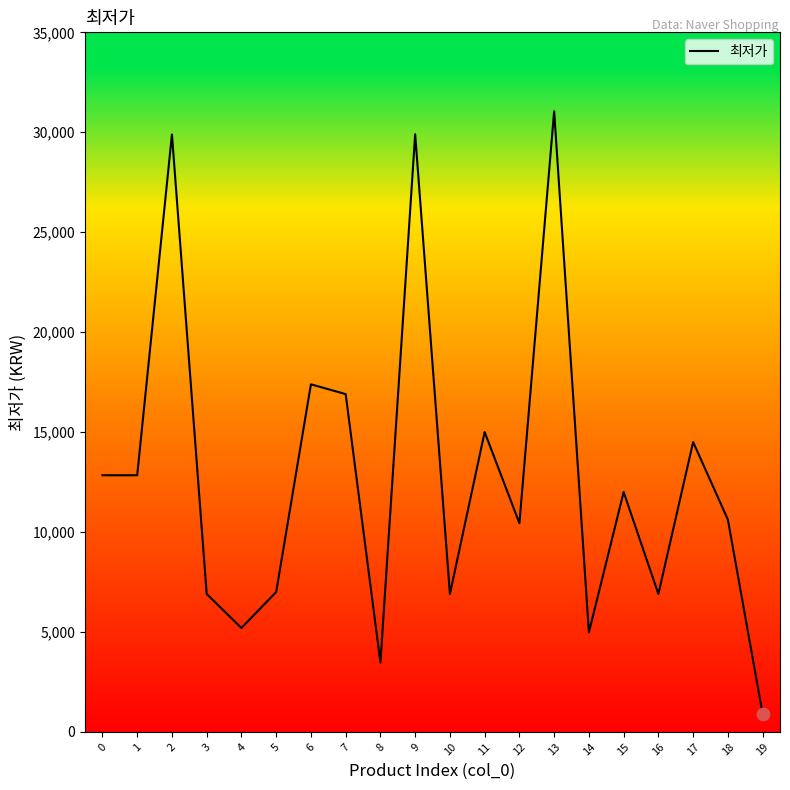

What is the change in value from 4 to 12?

+5240